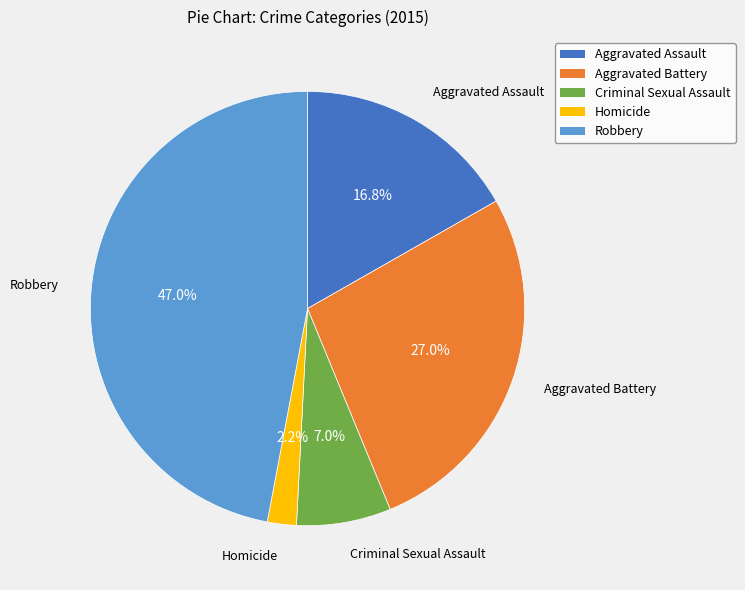

To the nearest percent, what percentage of the pie is Robbery?

47%